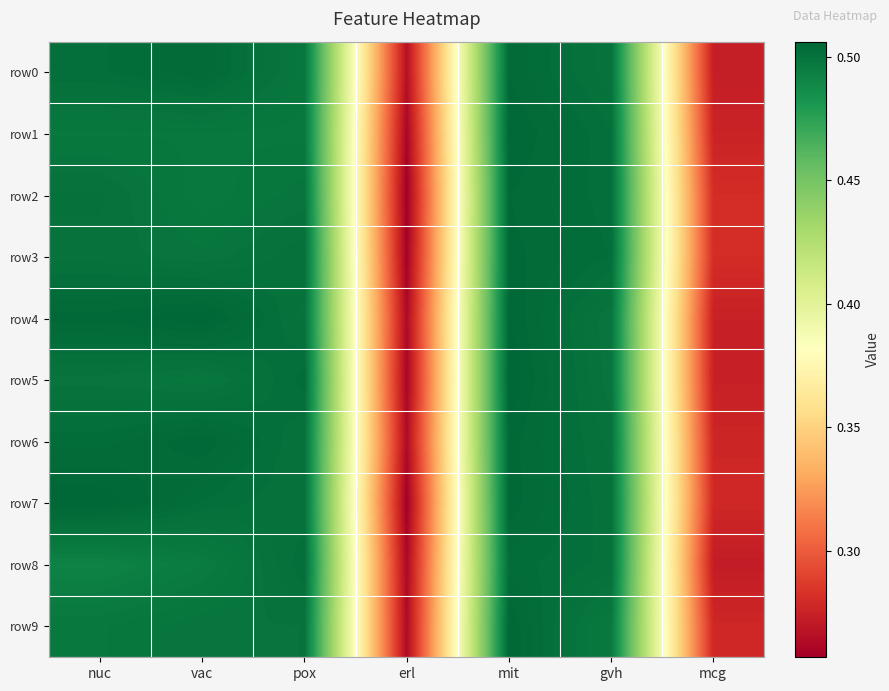

Reading left to right, list all the values displayed in this chart.

row0: nuc=0.5	vac=0.5	pox=0.5	erl=0.3	mit=0.5	gvh=0.5	mcg=0.3
row1: nuc=0.5	vac=0.5	pox=0.5	erl=0.3	mit=0.5	gvh=0.5	mcg=0.3
row2: nuc=0.5	vac=0.5	pox=0.5	erl=0.3	mit=0.5	gvh=0.5	mcg=0.3
row3: nuc=0.5	vac=0.5	pox=0.5	erl=0.3	mit=0.5	gvh=0.5	mcg=0.3
row4: nuc=0.5	vac=0.5	pox=0.5	erl=0.3	mit=0.5	gvh=0.5	mcg=0.3
row5: nuc=0.5	vac=0.5	pox=0.5	erl=0.3	mit=0.5	gvh=0.5	mcg=0.3
row6: nuc=0.5	vac=0.5	pox=0.5	erl=0.3	mit=0.5	gvh=0.5	mcg=0.3
row7: nuc=0.5	vac=0.5	pox=0.5	erl=0.3	mit=0.5	gvh=0.5	mcg=0.3
row8: nuc=0.5	vac=0.5	pox=0.5	erl=0.3	mit=0.5	gvh=0.5	mcg=0.3
row9: nuc=0.5	vac=0.5	pox=0.5	erl=0.3	mit=0.5	gvh=0.5	mcg=0.3